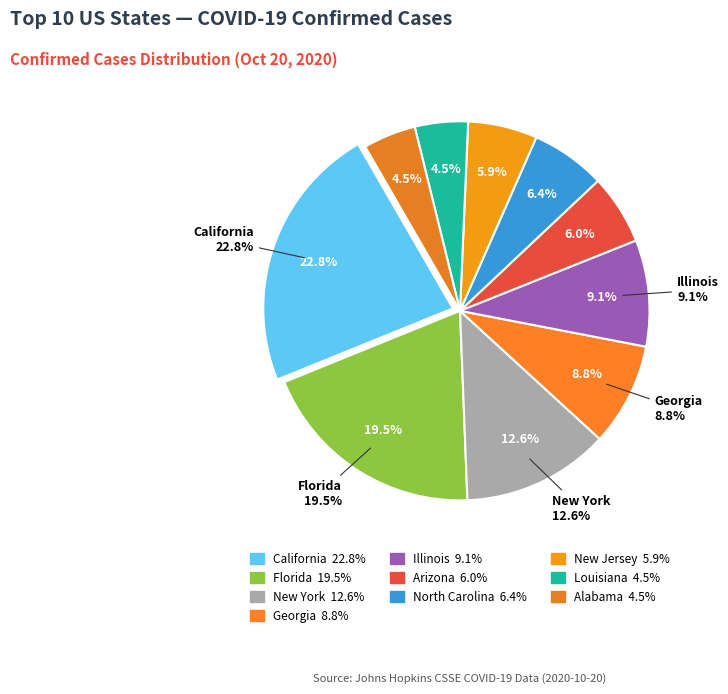

Does New York represent more than half of the total?

No